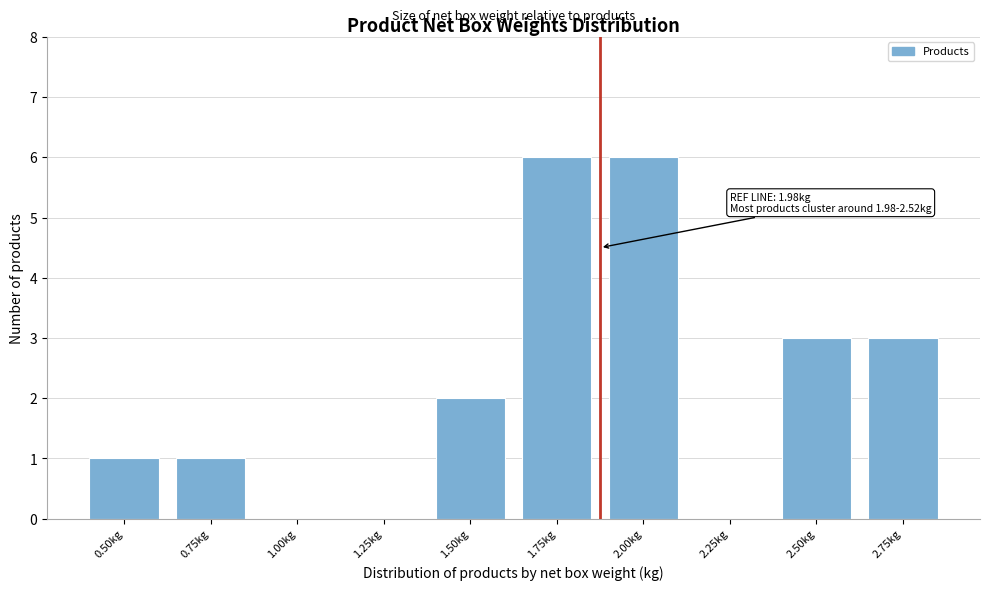

Reading right to left, transcribe all the data shown in this chart.

2.75kg=3	2.50kg=3	2.25kg=0	2.00kg=6	1.75kg=6	1.50kg=2	1.25kg=0	1.00kg=0	0.75kg=1	0.50kg=1